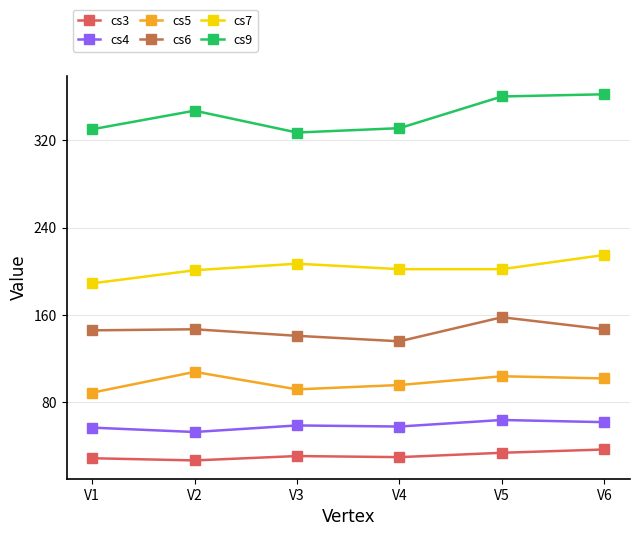

What is the difference between the maximum and minimum values in the cs6 series?

22